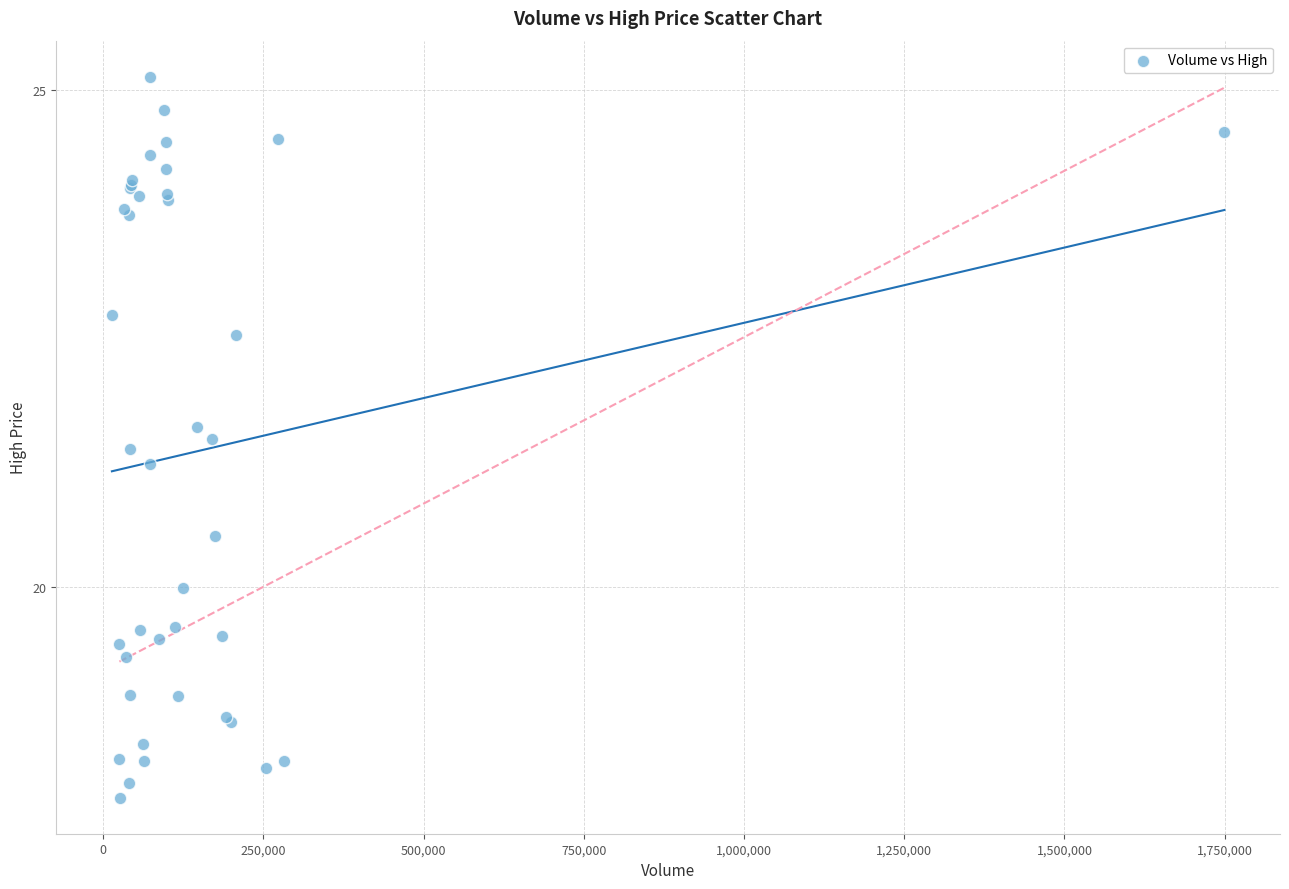

What Y value in the scatter plot is closest to 21?

21.2